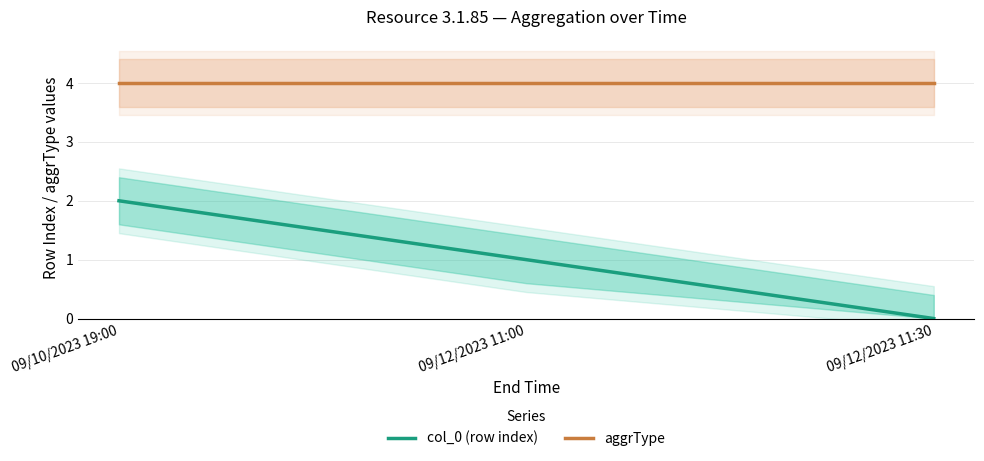

What is the label of the 2nd point from the right?

09/12/2023 11:00